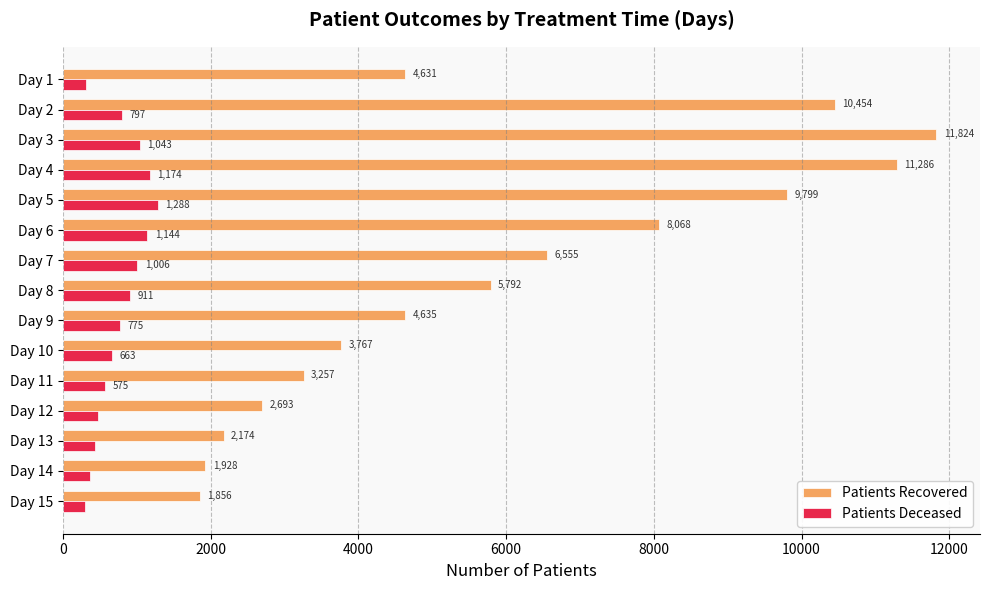

At which label does Patients Deceased reach its minimum?

Day 15